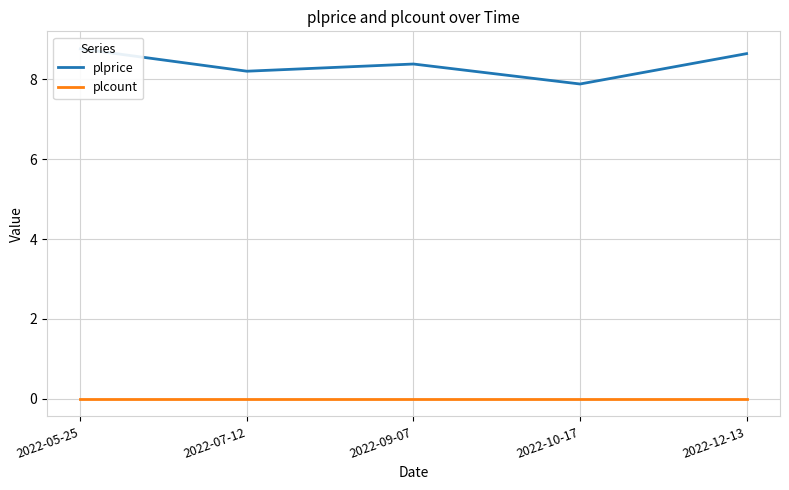

Reading left to right, extract all data points from this chart.

plprice: 2022-05-25=8.8	2022-07-12=8.2	2022-09-07=8.4	2022-10-17=7.9	2022-12-13=8.6
plcount: 2022-05-25=0.0	2022-07-12=0.0	2022-09-07=0.0	2022-10-17=0.0	2022-12-13=0.0